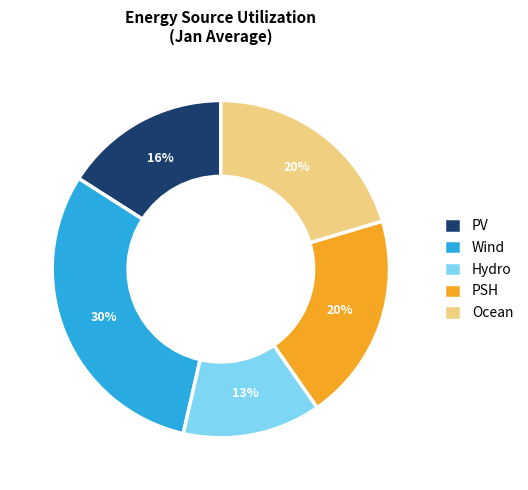

Does any single category account for the majority?

No